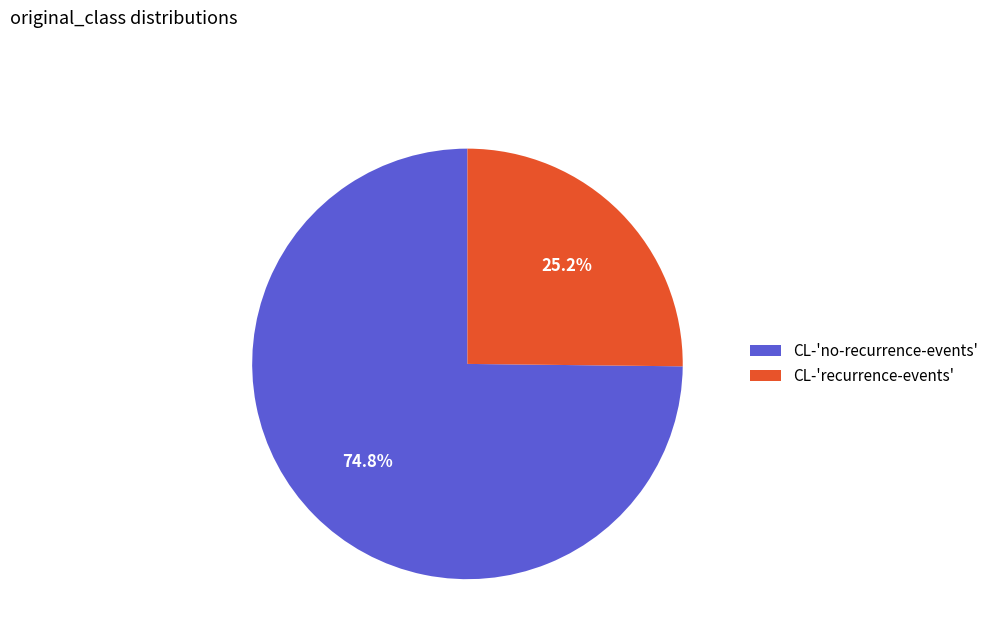

Which category has the biggest portion of the pie?

CL-'no-recurrence-events'